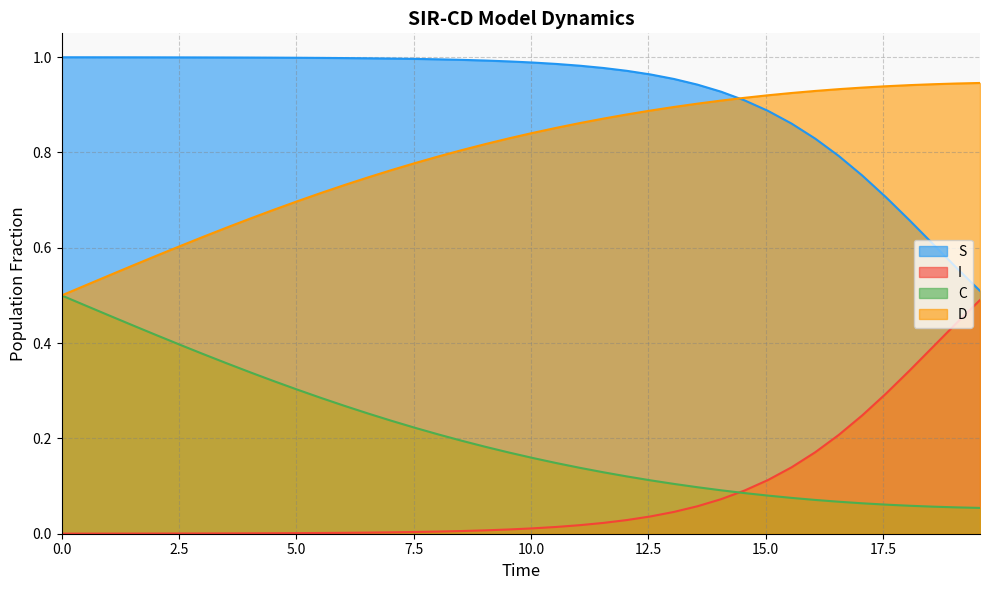

True or false: S and C cross at least once.

False